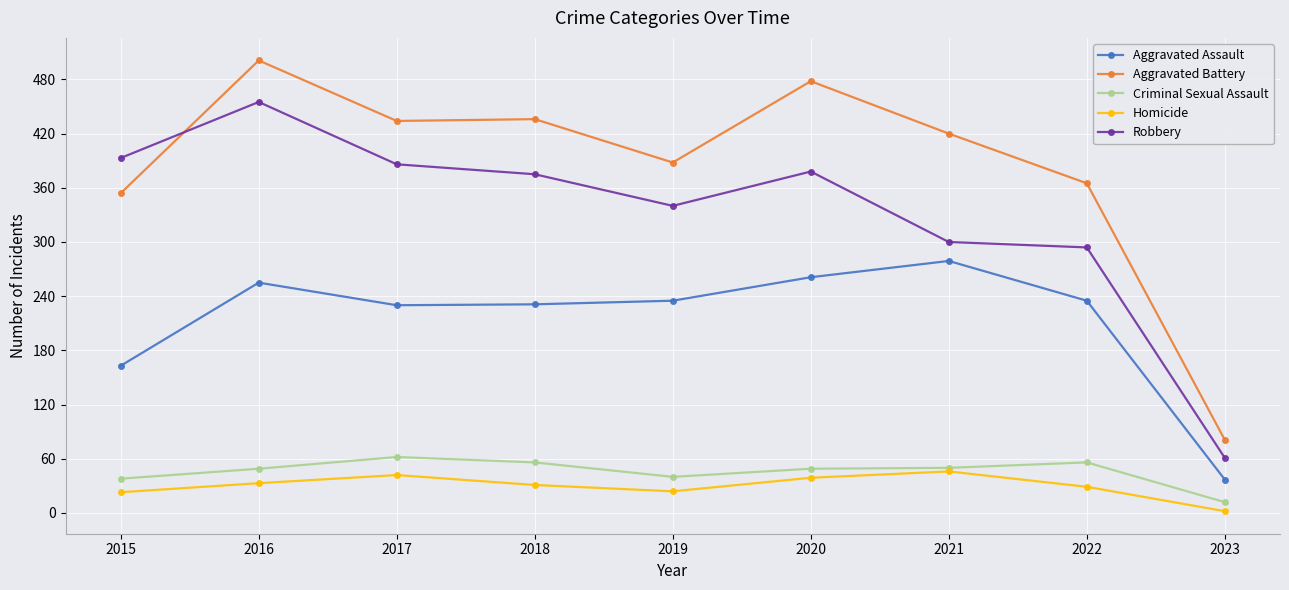

What is the sum of all Aggravated Assault values?

1926